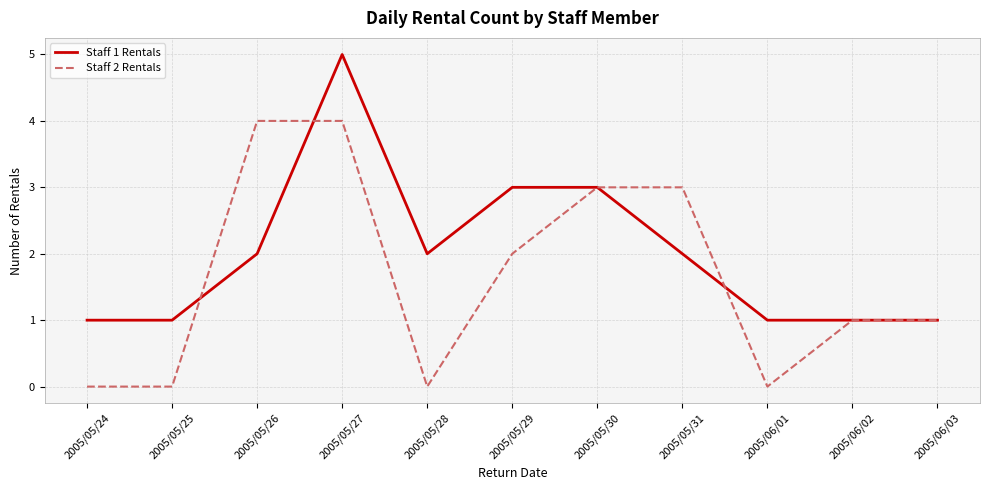

Which series changed the most between 2005/05/24 and 2005/05/26?

Staff 2 Rentals